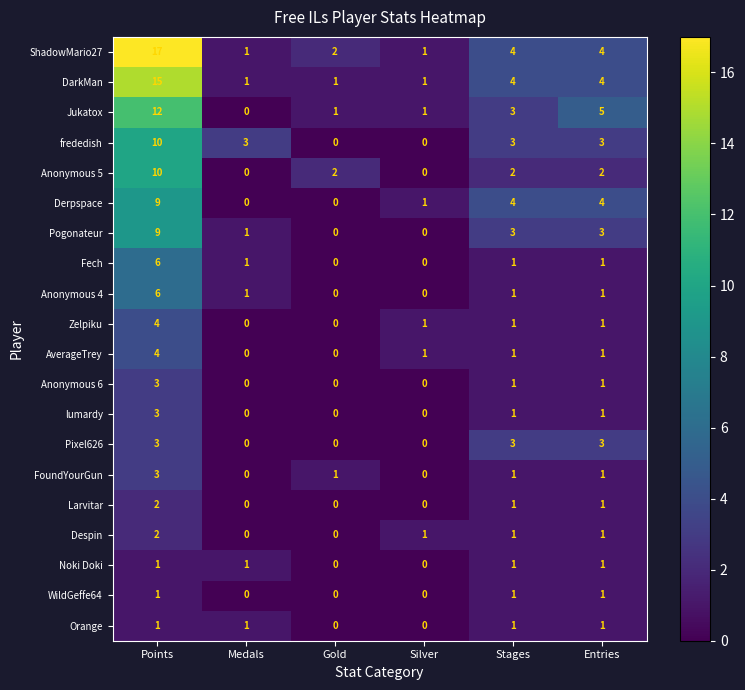

What is the difference between the highest and lowest values at Points?

16